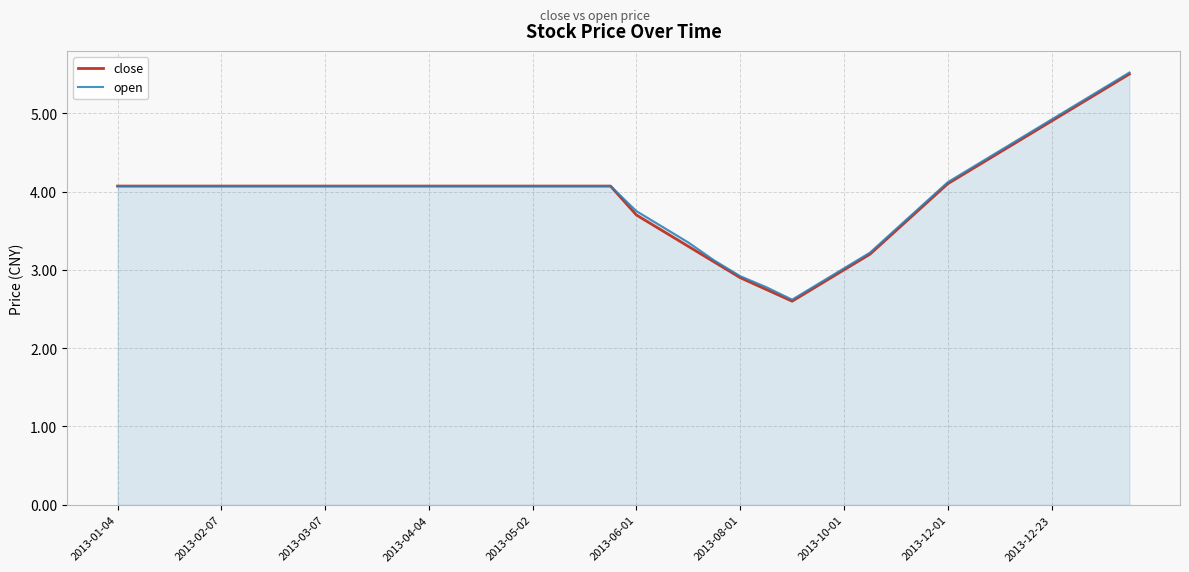

What is the greatest value displayed?

5.5